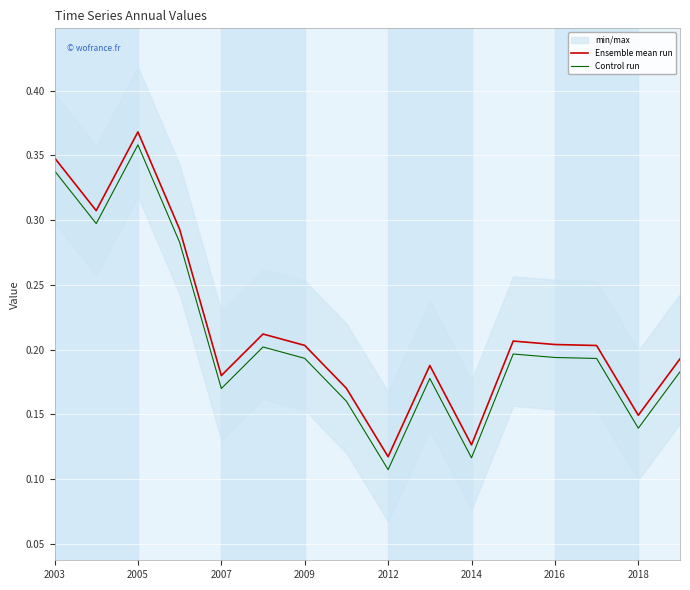

Which series has the largest range (max minus min)?

Ensemble mean run